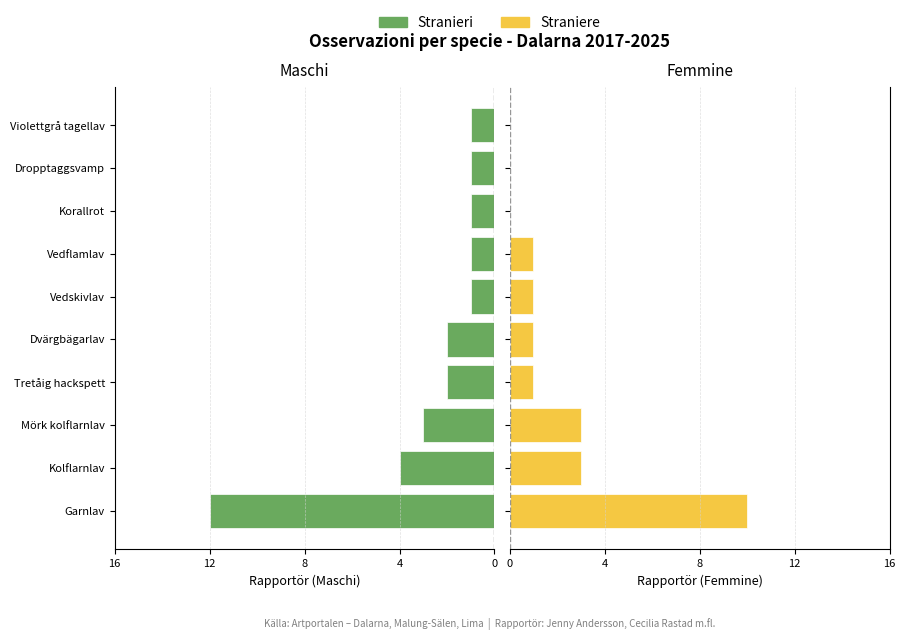

Which series changed the most between Vedskivlav and Violettgrå tagellav?

Straniere